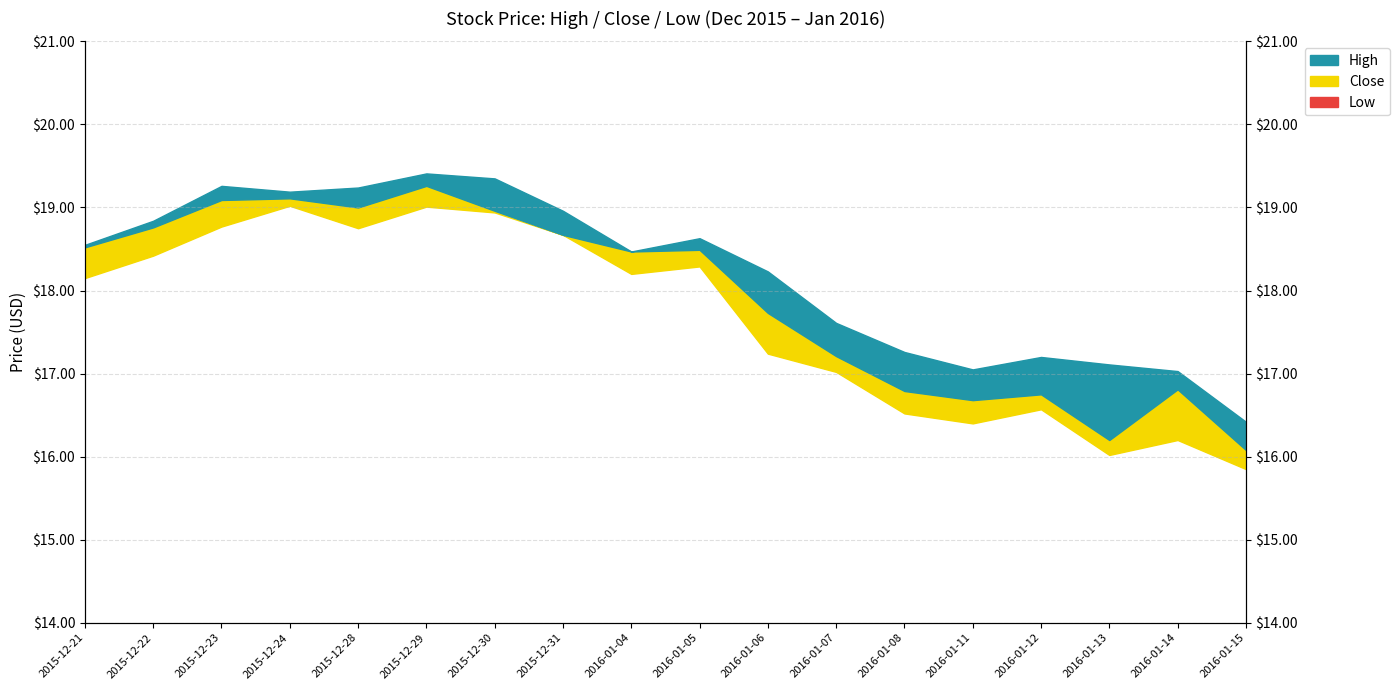

At which category does the data reach its first local valley?

2015-12-28